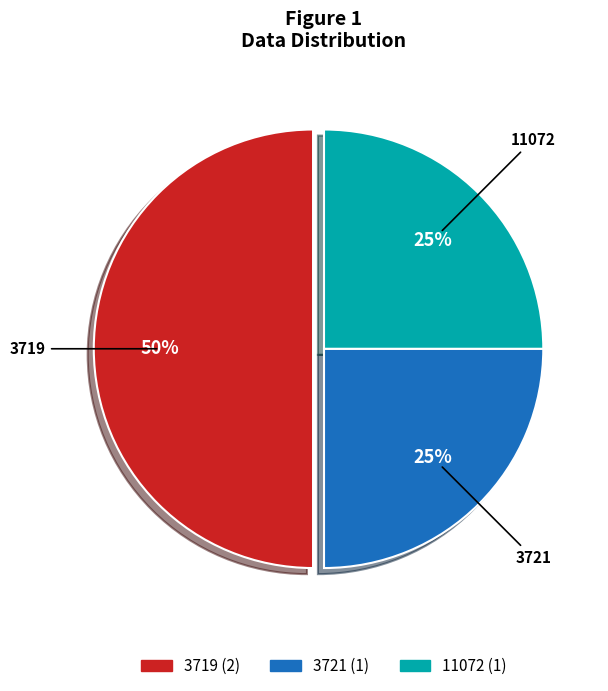

Which category has the biggest portion of the pie?

3719